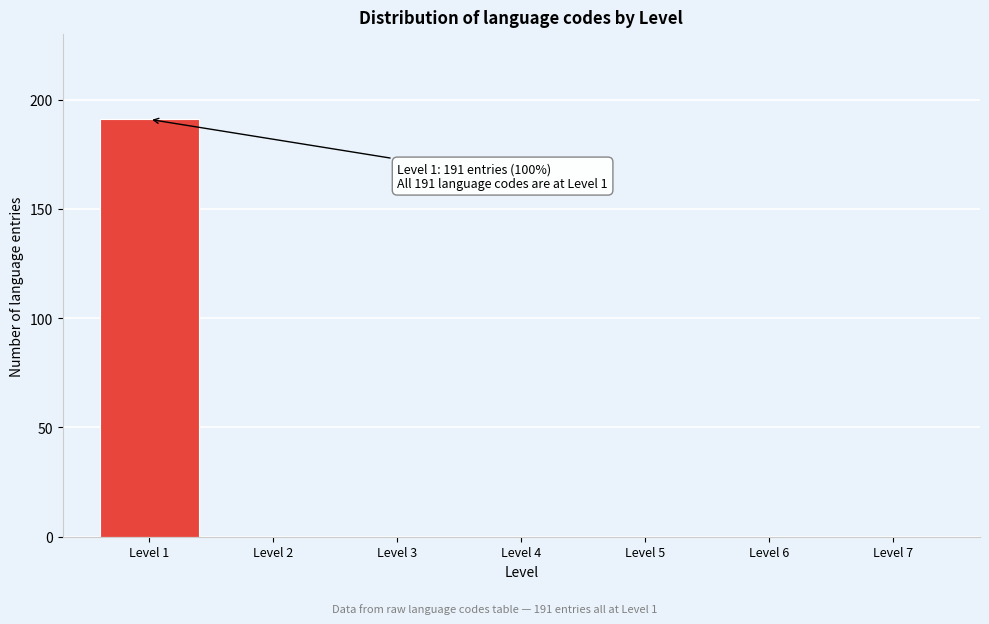

Reading left to right, extract all data points from this chart.

Level 1=191	Level 2=0	Level 3=0	Level 4=0	Level 5=0	Level 6=0	Level 7=0